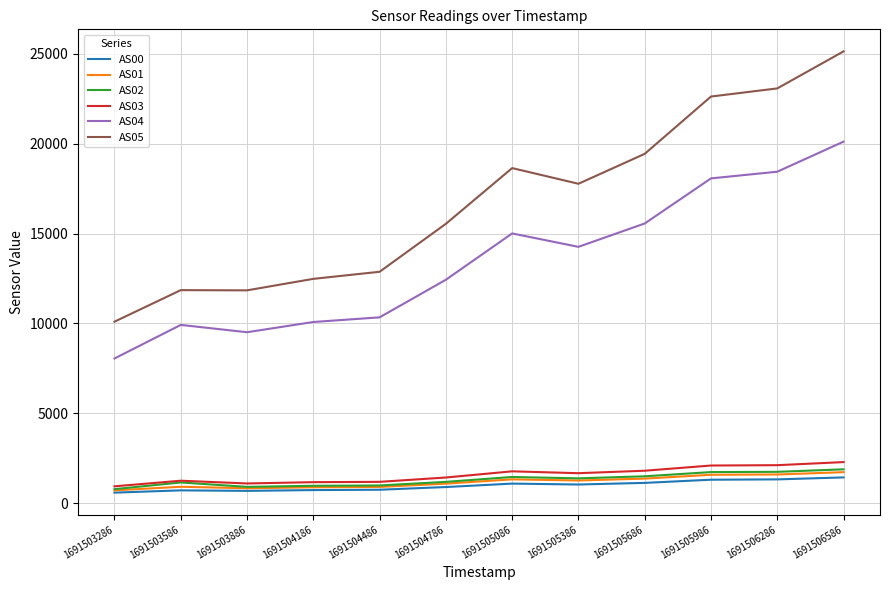

In AS03, how many points are lower than both neighbors (excluding endpoints)?

2